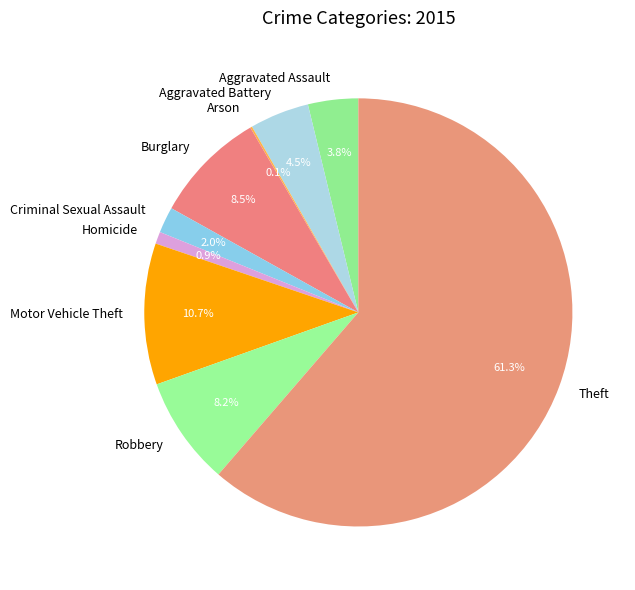

What is the total percentage of Aggravated Assault and Homicide?

4.7%